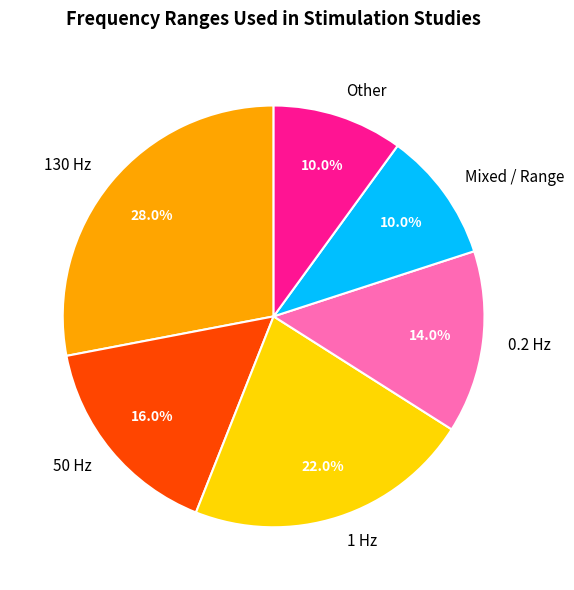

Is there a majority slice in this chart?

No